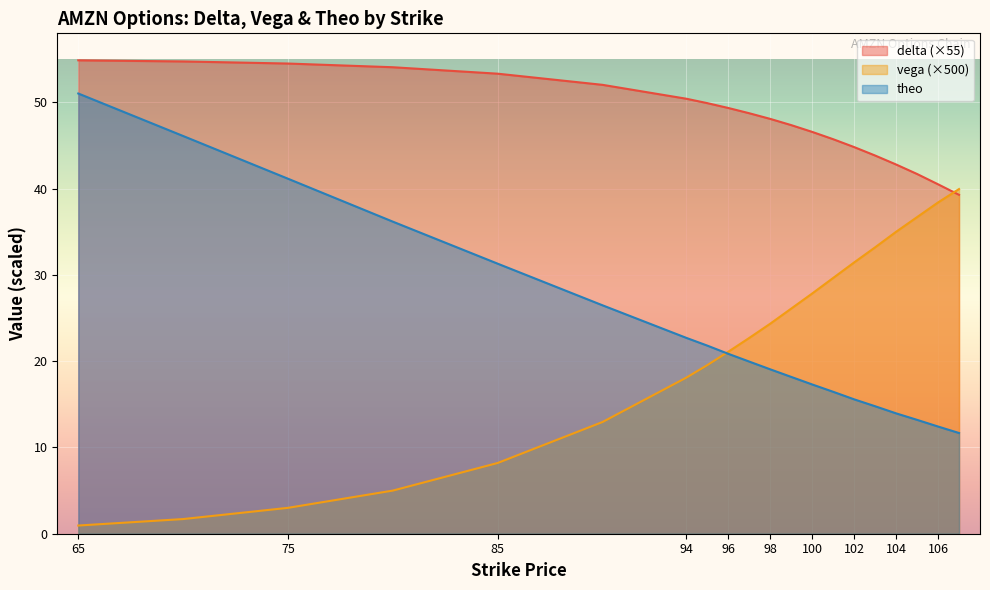

How many distinct data groups are displayed?

3